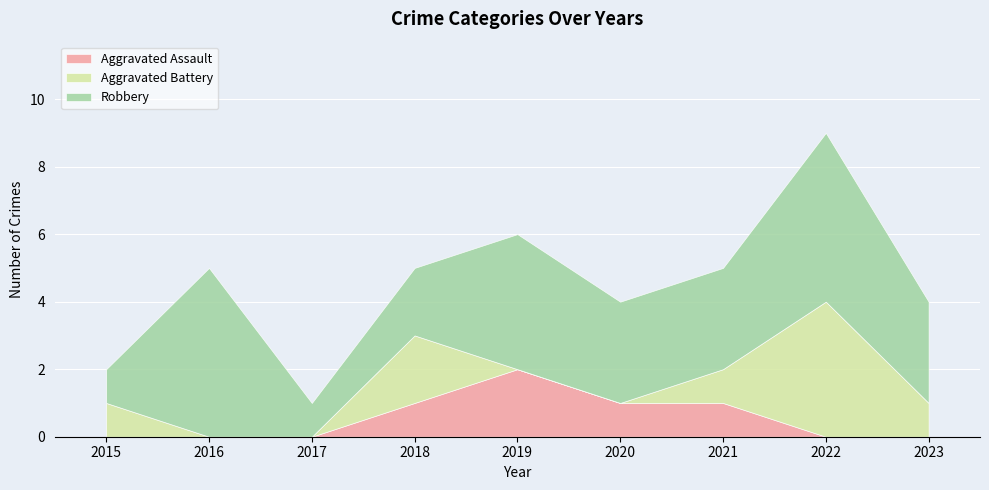

Reading left to right, extract all data points from this chart.

Aggravated Assault: 2015=0	2016=0	2017=0	2018=1	2019=2	2020=1	2021=1	2022=0	2023=0
Aggravated Battery: 2015=1	2016=0	2017=0	2018=2	2019=0	2020=0	2021=1	2022=4	2023=1
Robbery: 2015=1	2016=5	2017=1	2018=2	2019=4	2020=3	2021=3	2022=5	2023=3